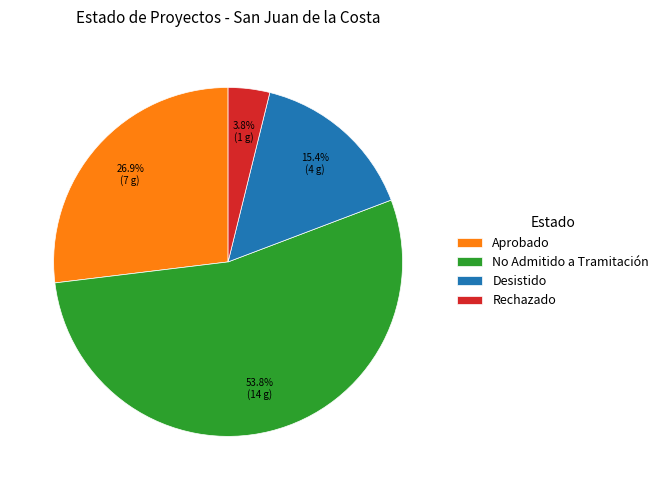

To the nearest percent, what portion does No Admitido a Tramitación represent?

54%